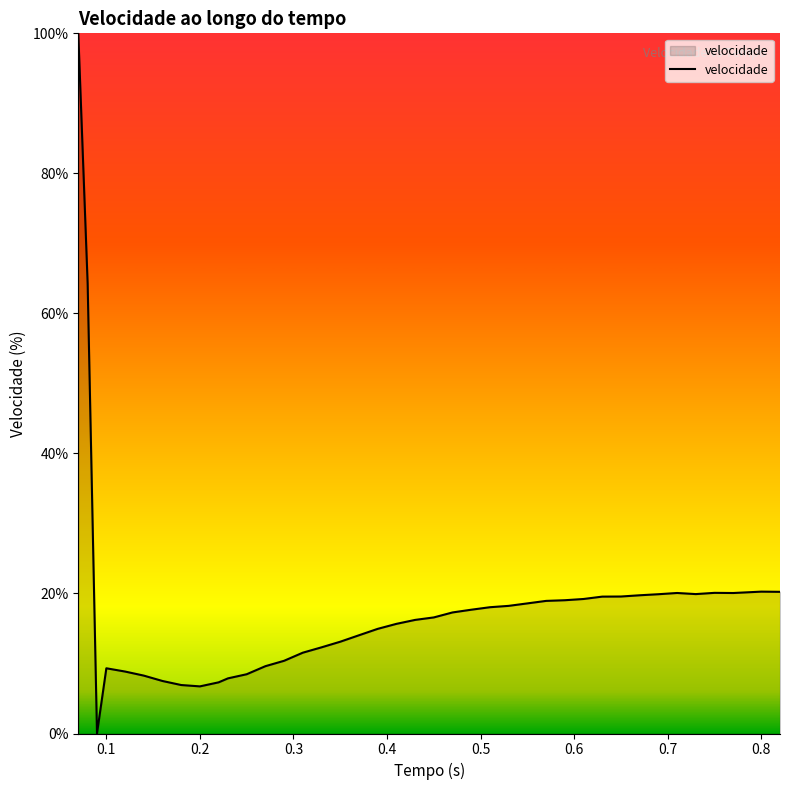

What is the greatest value displayed?

100.0